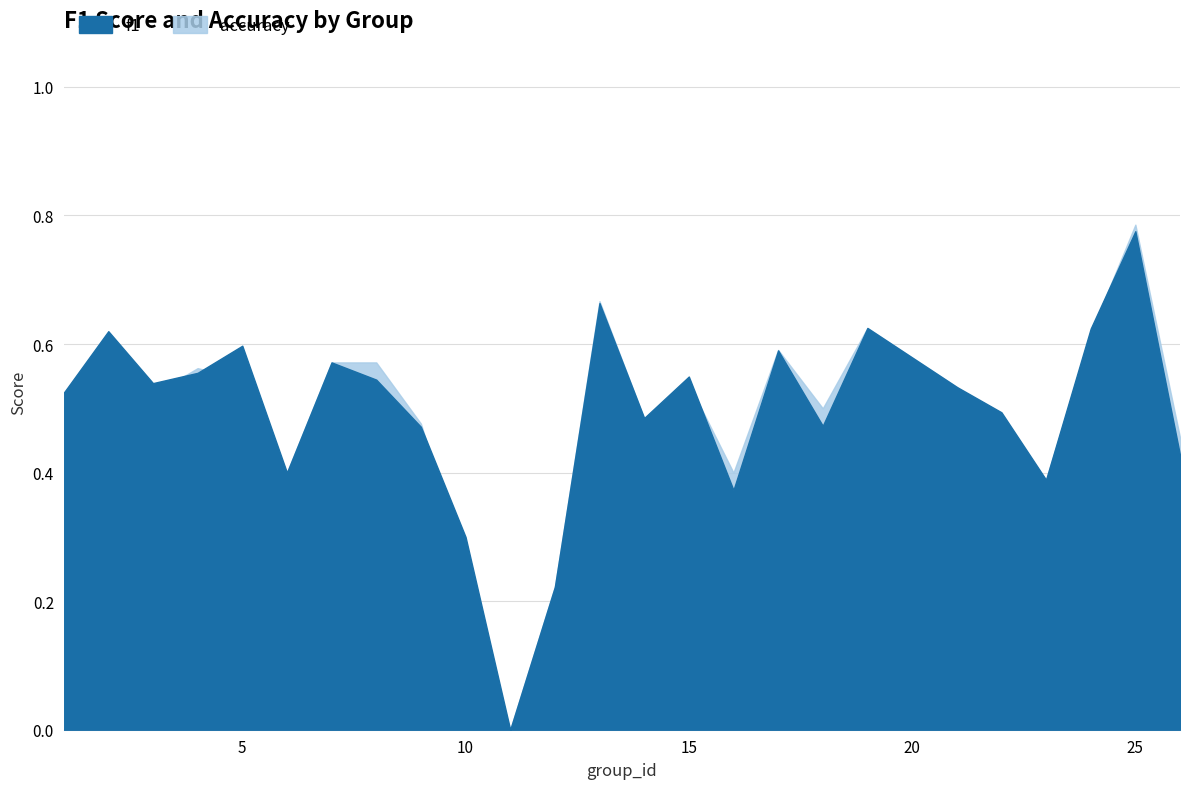

True or false: accuracy has more than 2 points higher than both neighbors.

True